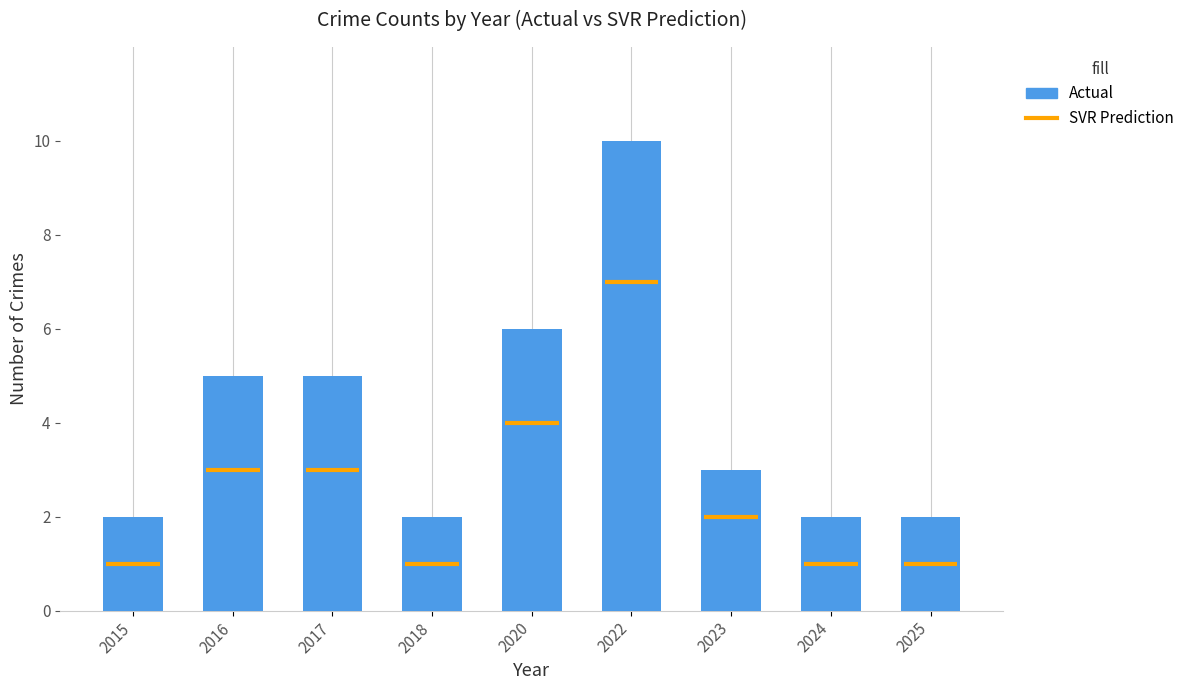

Which label corresponds to the largest value in the chart?

2022